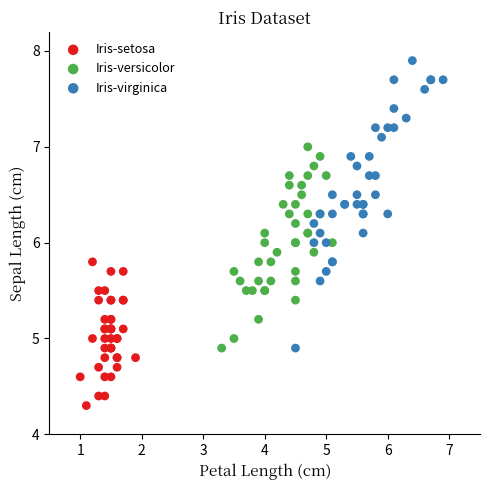

Which series has the largest Y range (max minus min)?

Iris-virginica